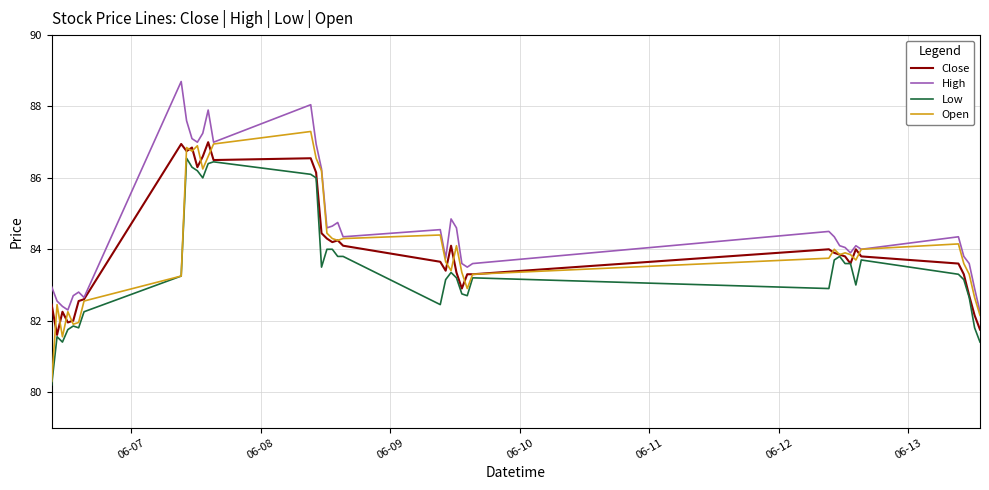

Which series has the largest total across all categories?

High